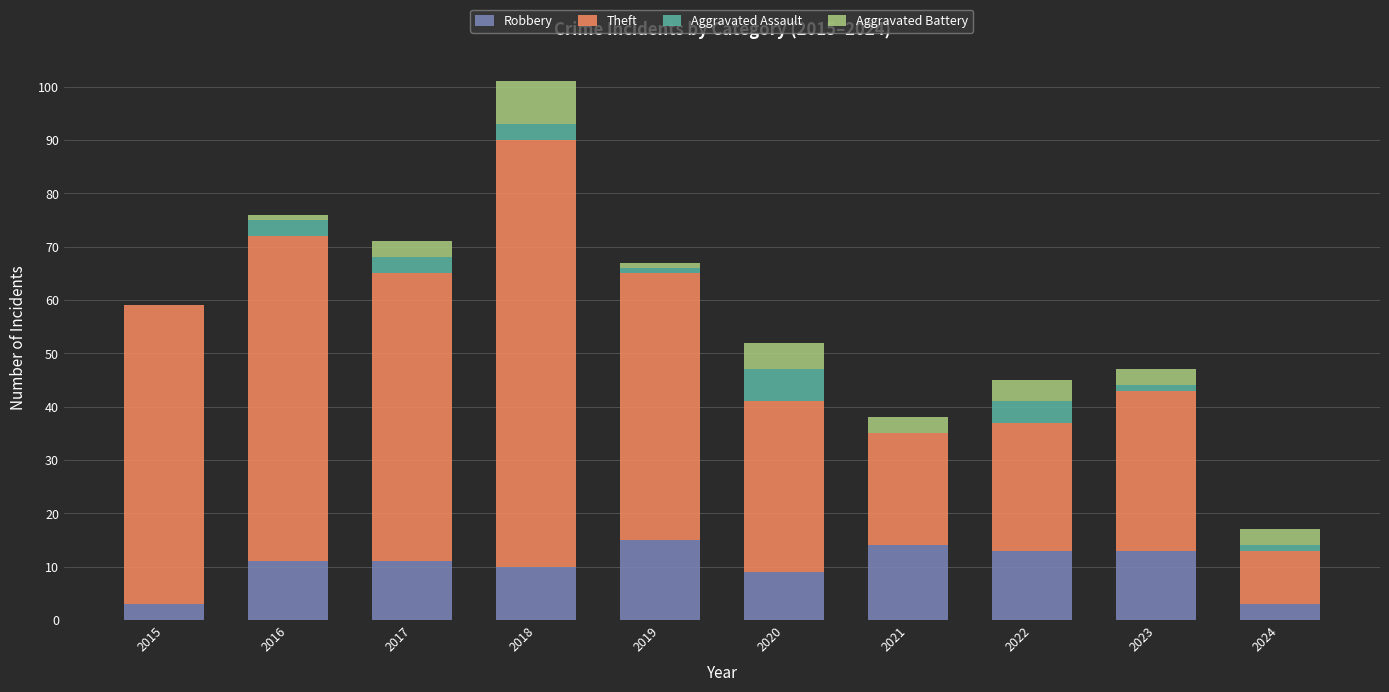

True or false: Robbery has a value of 15 at 2019.

True